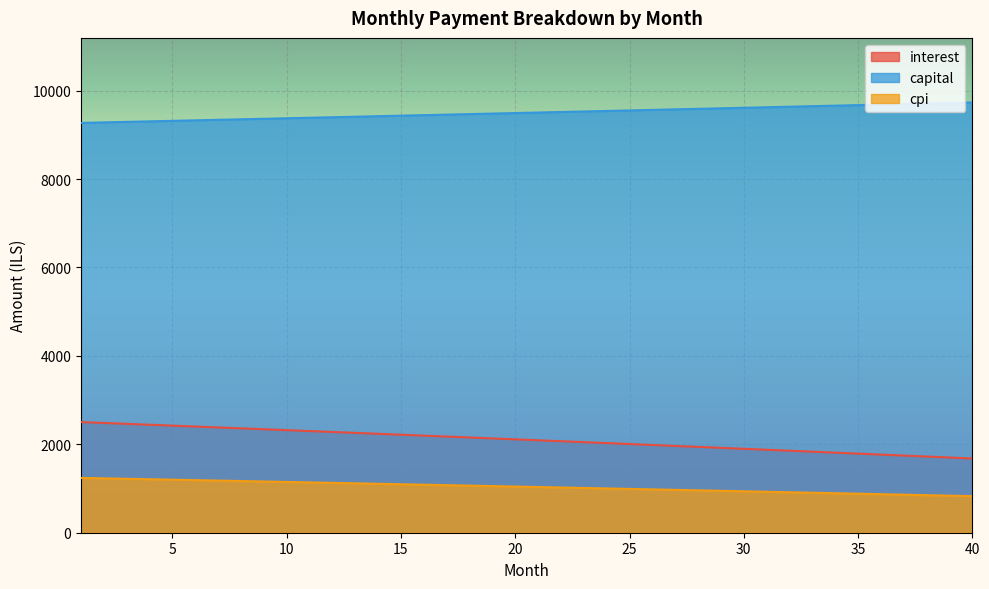

Where does the cpi series first go above 1044?

1